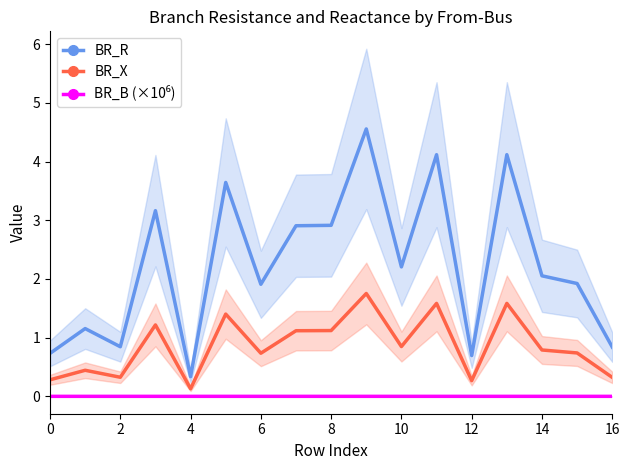

The BR_R series shows 0.7 at 12. True or false?

True